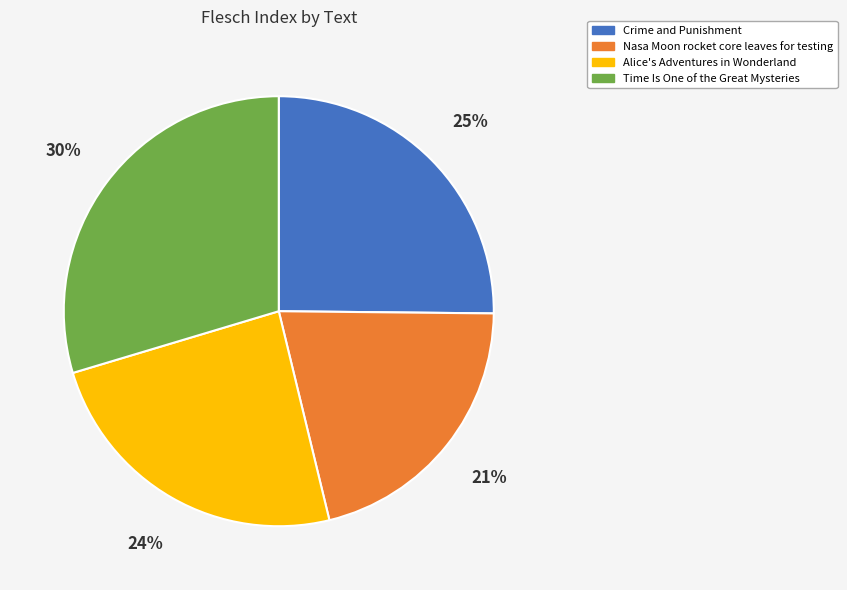

Is there any slice that represents more than half of the pie?

No